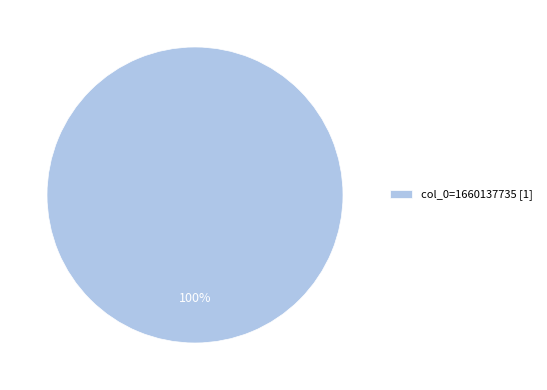

To the nearest percent, what percentage of the pie is col_0=1660137735 [1]?

100%